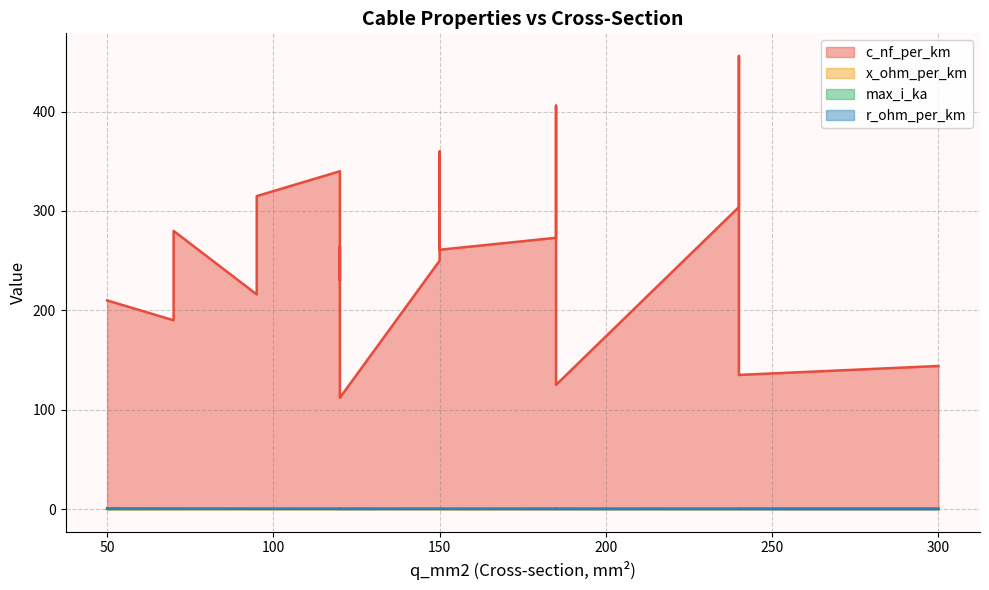

What is the spread (max minus min) of values at 120?

263.9